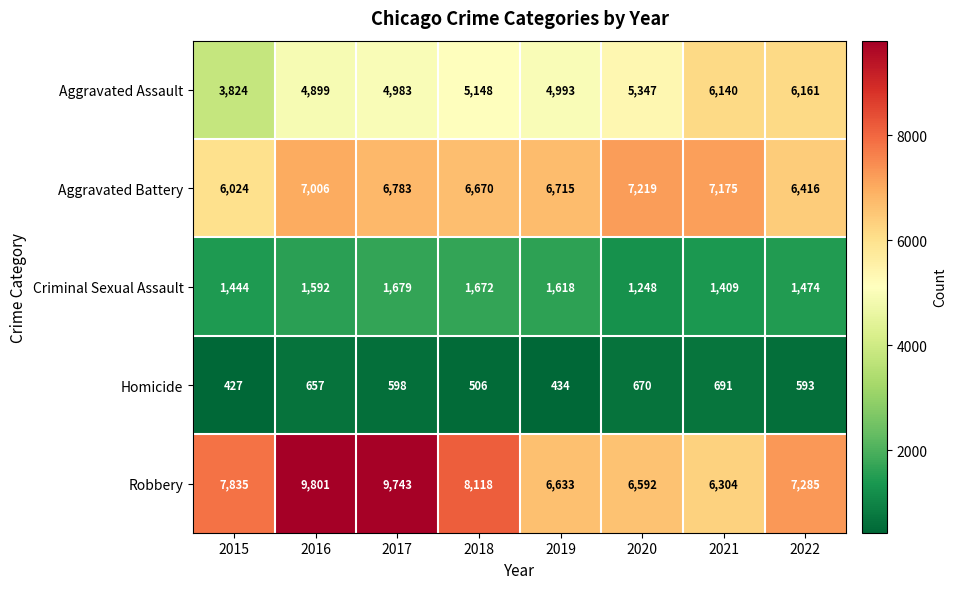

Where is Aggravated Battery nearest to the value 6621?

2018